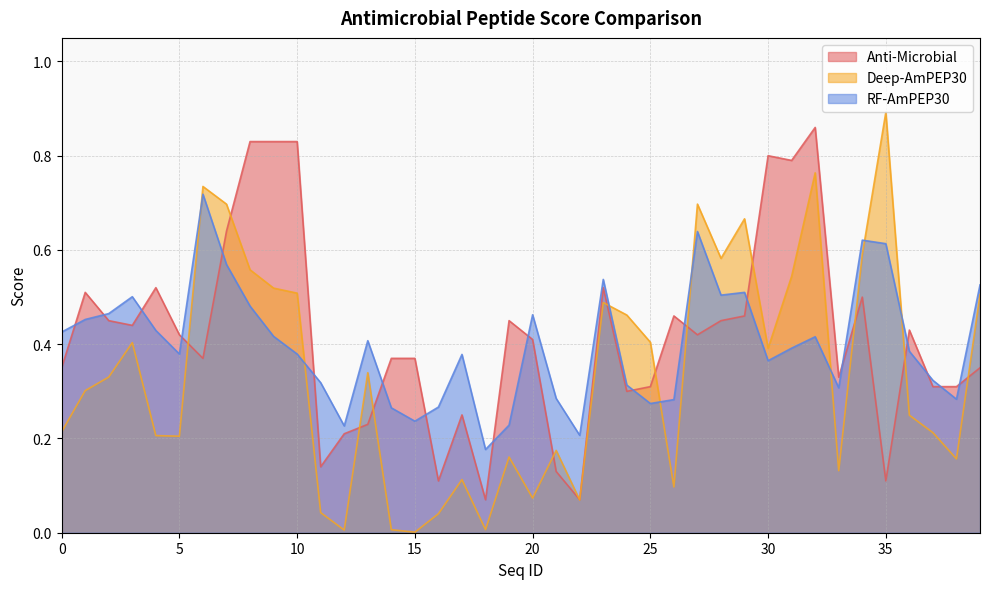

What is the sum of the Deep-AmPEP30 values at 10 and 25?

0.9